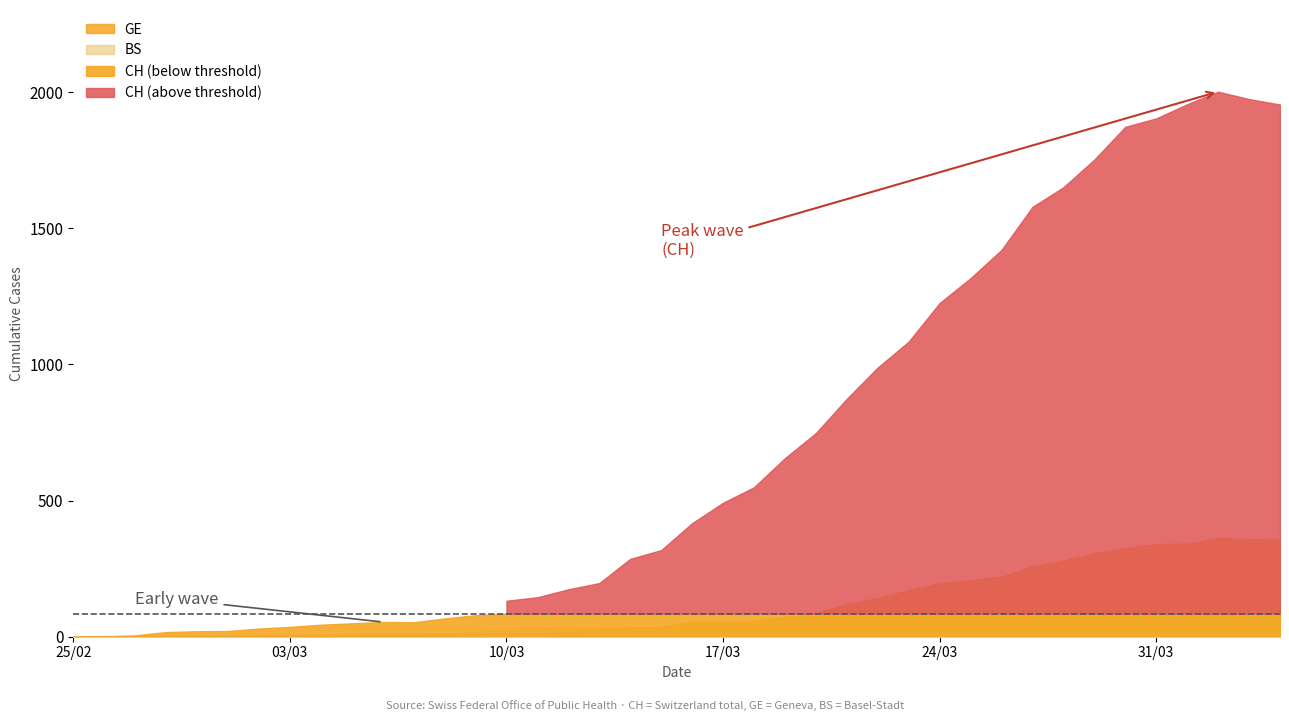

Rank the series at 4 from highest to lowest value.

CH, BS, GE